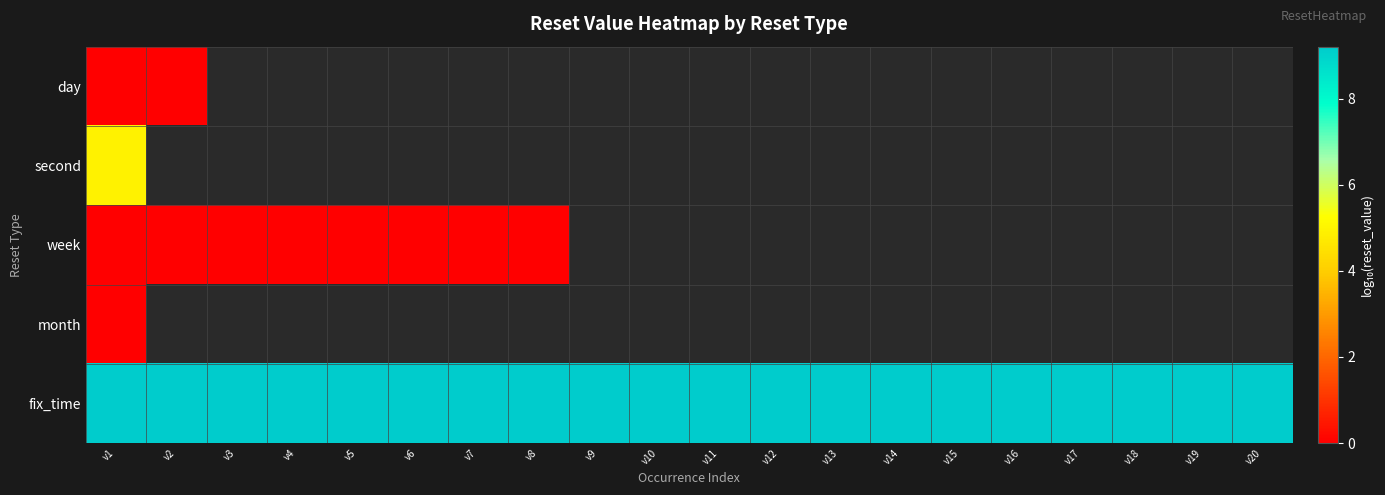

At how many categories does at least one series exceed 6?

20